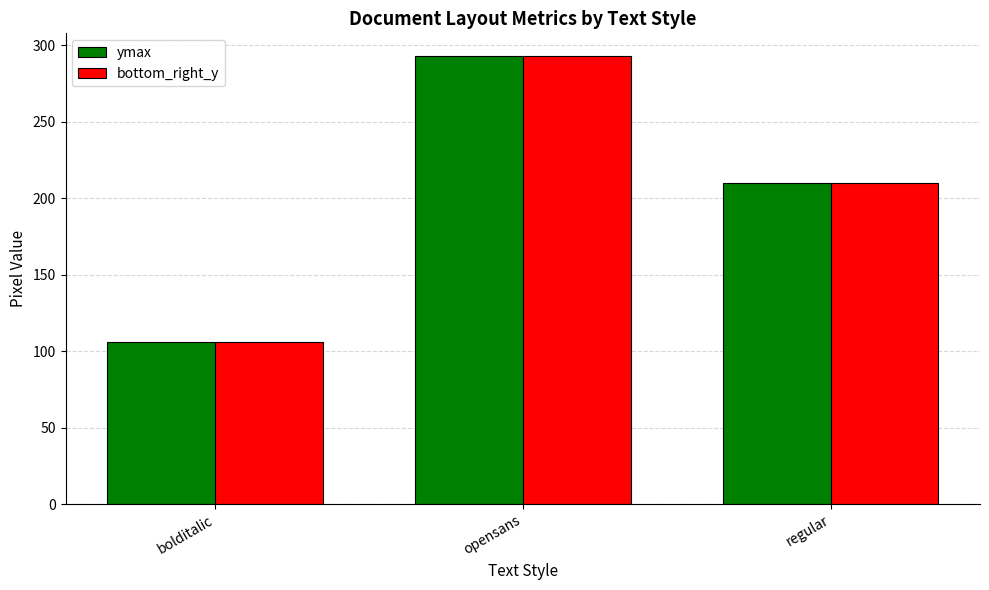

What are all the series names shown in the legend?

ymax, bottom_right_y